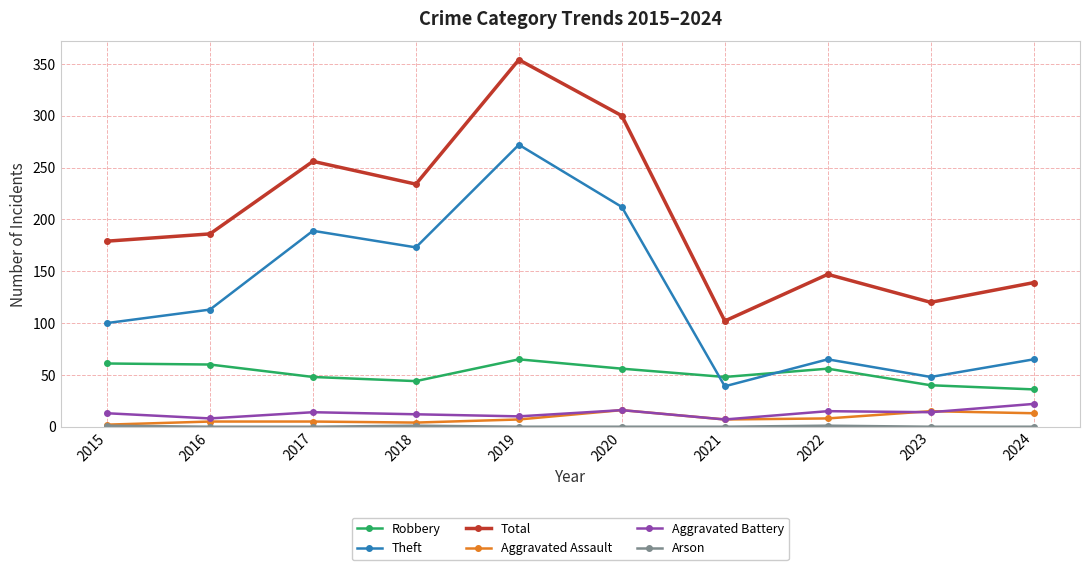

What is the difference between the maximum and minimum values in the Aggravated Assault series?

14